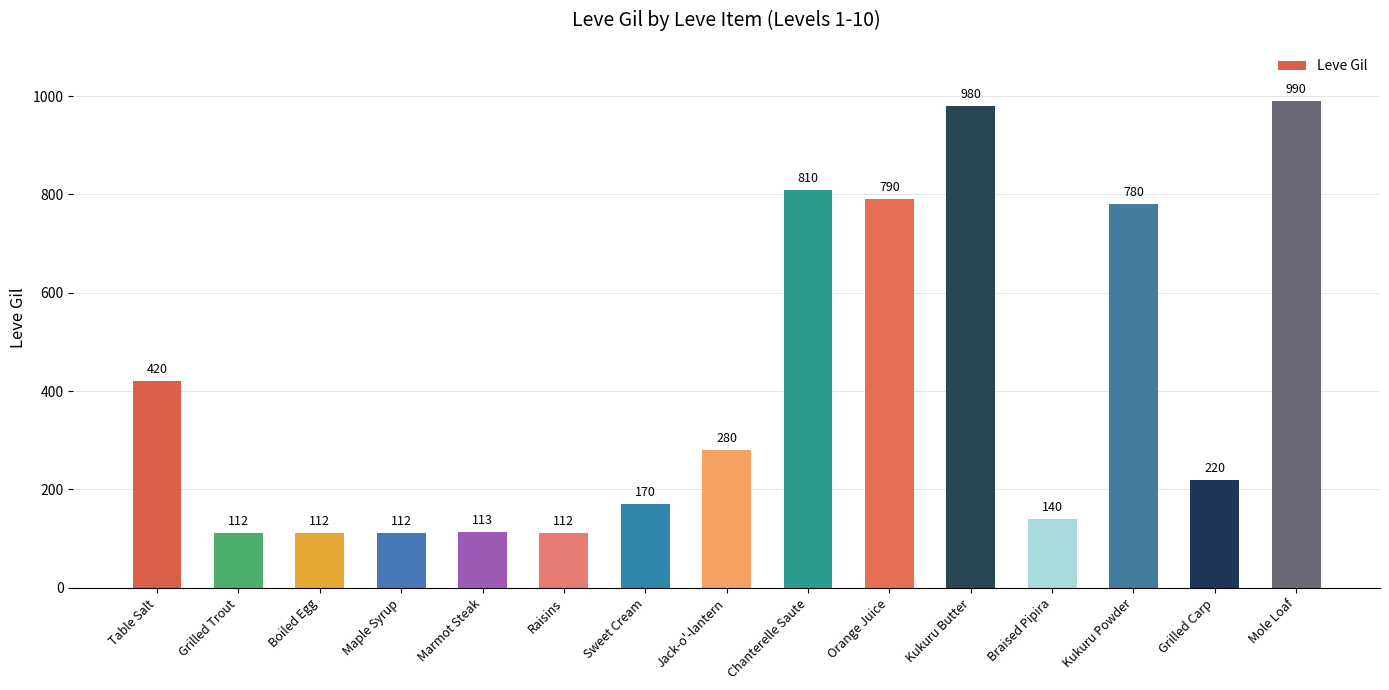

At which category does the chart reach its peak across all series?

Mole Loaf